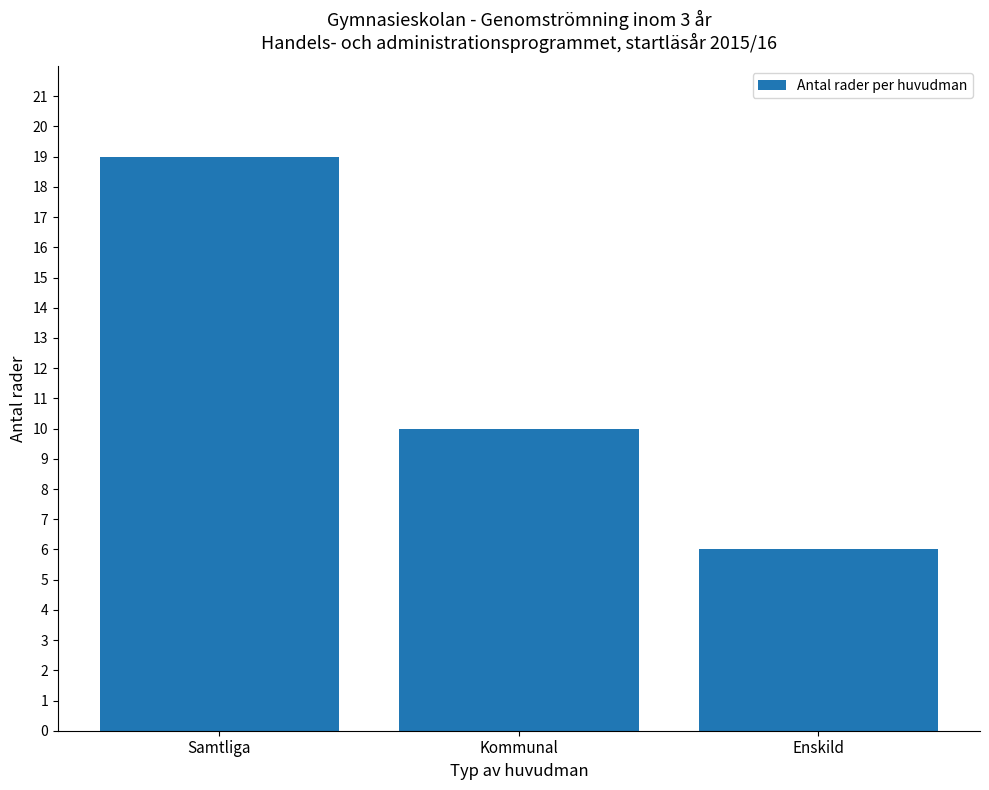

Reading left to right, extract all data points from this chart.

Samtliga=19	Kommunal=10	Enskild=6